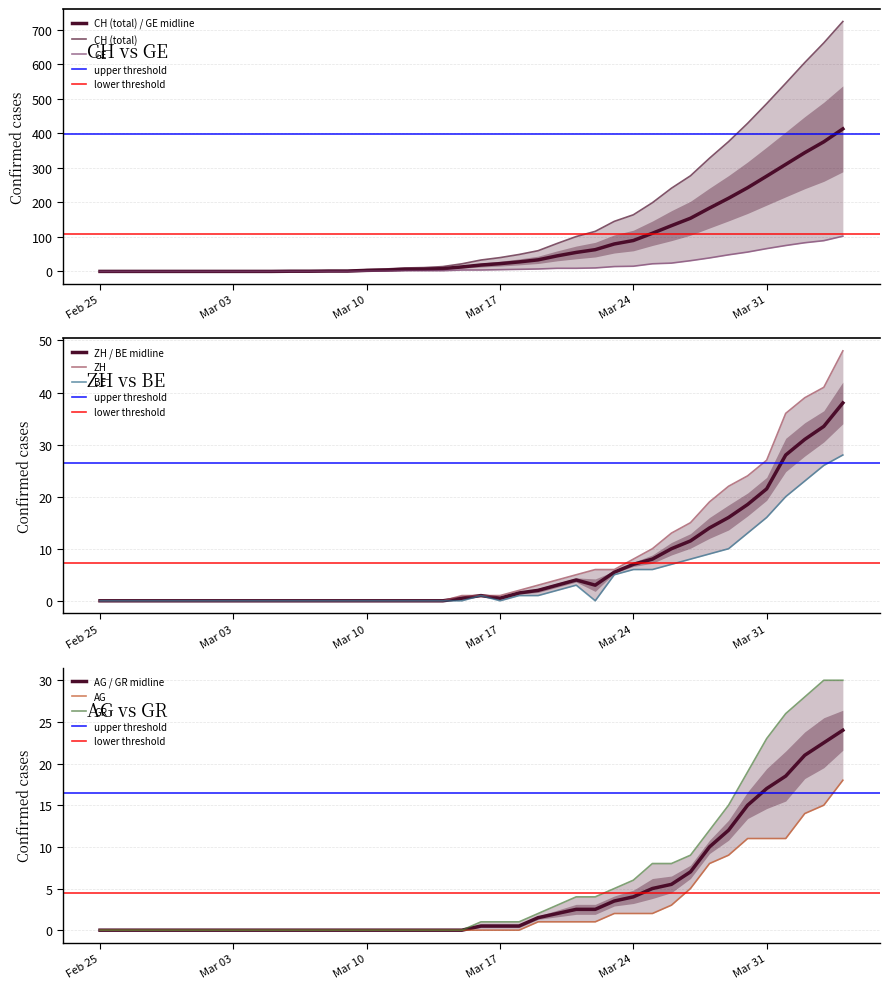

Reading left to right, transcribe all the data shown in this chart.

CH: 0	0	0	0	0	0	0	0	0	0	1	1	2	2	5	7	10	11	14	22	33	40	49	60	81	101	116	145	164	199	241	277	328	376	429	486	545	605	662	724
GE: 0	0	0	0	0	0	0	0	0	0	0	0	0	0	1	1	2	2	2	4	4	5	6	7	9	9	10	14	15	22	24	31	39	48	56	66	75	83	89	102
AG: 0	0	0	0	0	0	0	0	0	0	0	0	0	0	0	0	0	0	0	0	0	0	0	1	1	1	1	2	2	2	3	5	8	9	11	11	11	14	15	18
ZH: 0	0	0	0	0	0	0	0	0	0	0	0	0	0	0	0	0	0	0	1	1	1	2	3	4	5	6	6	8	10	13	15	19	22	24	27	36	39	41	48
BE: 0	0	0	0	0	0	0	0	0	0	0	0	0	0	0	0	0	0	0	0	1	0	1	1	2	3	0	5	6	6	7	8	9	10	13	16	20	23	26	28
GR: 0	0	0	0	0	0	0	0	0	0	0	0	0	0	0	0	0	0	0	0	1	1	1	2	3	4	4	5	6	8	8	9	12	15	19	23	26	28	30	30